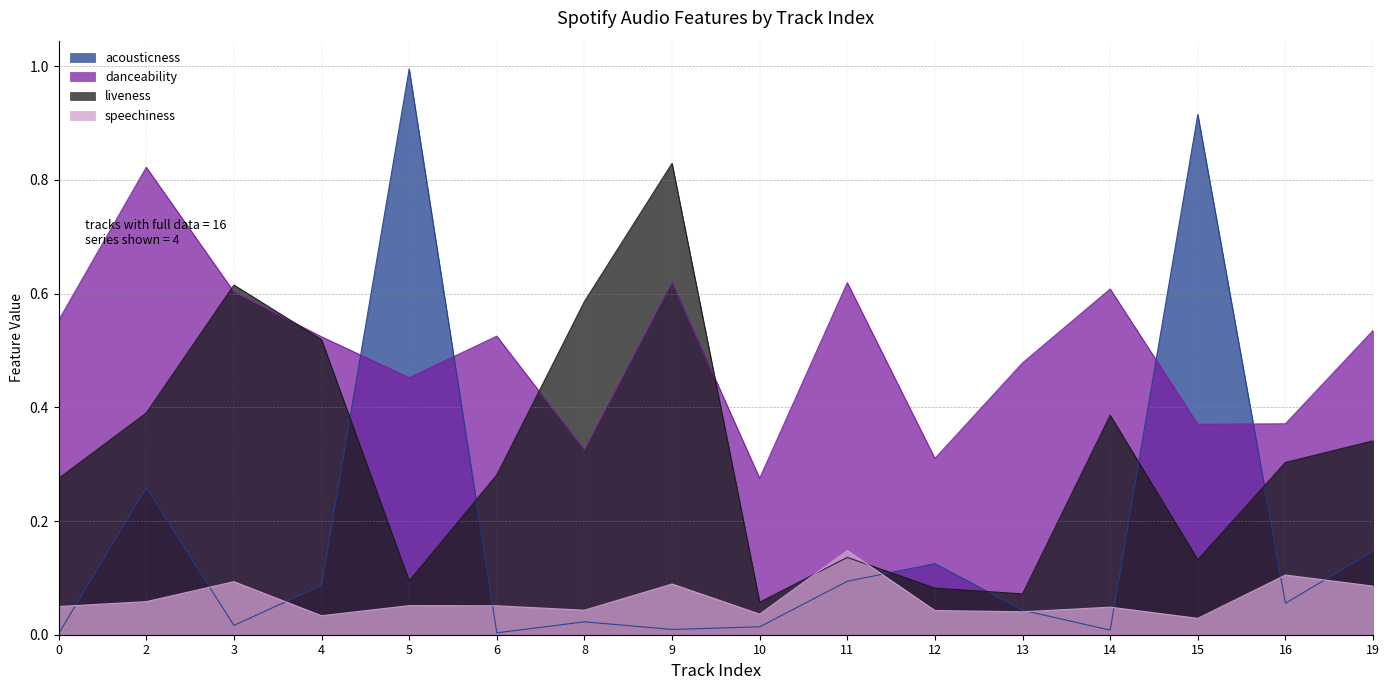

True or false: speechiness has a value of 0.1 at 6.

False